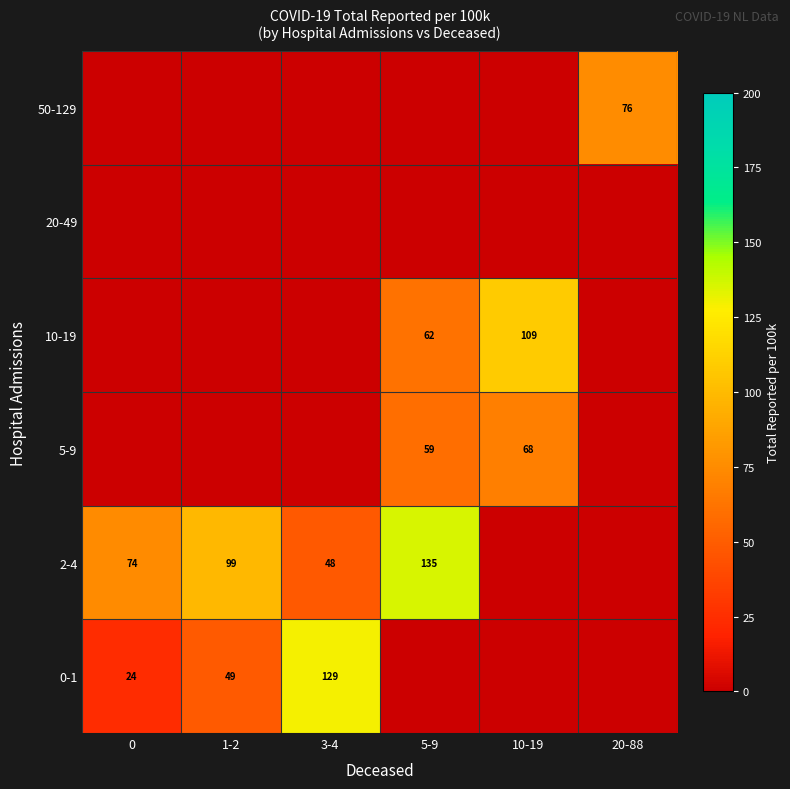

What is the difference between the 0-1 values at 0 and 1-2?

25